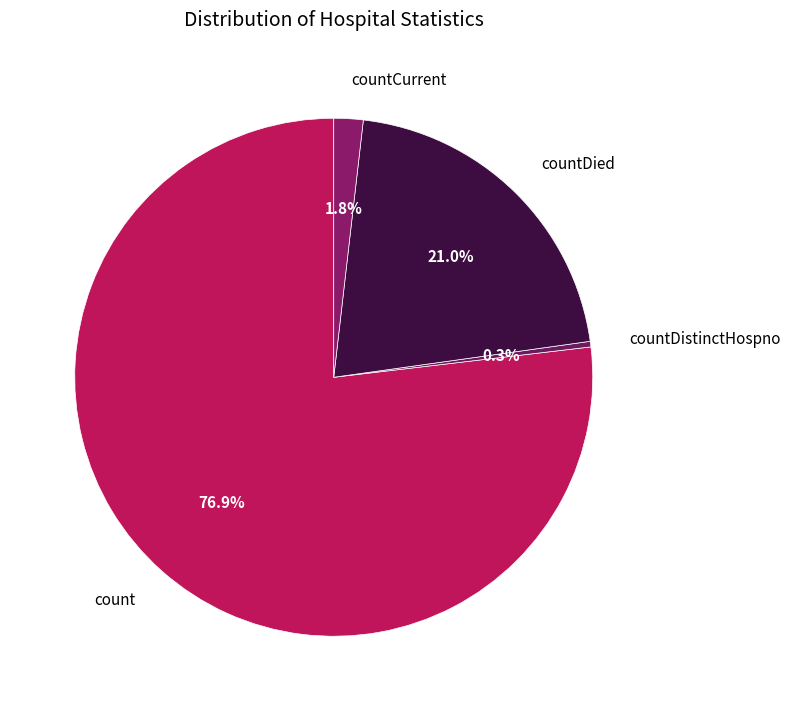

What percentage is the countDied slice, to the nearest percent?

21%